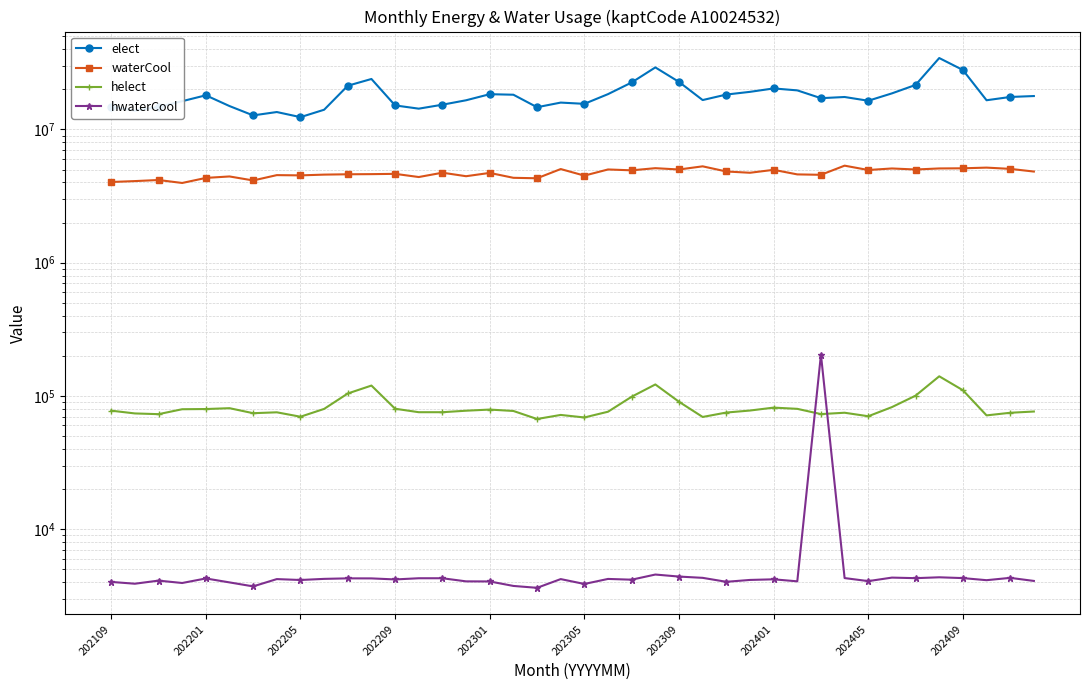

Is this an area chart (filled region under the line)?

No